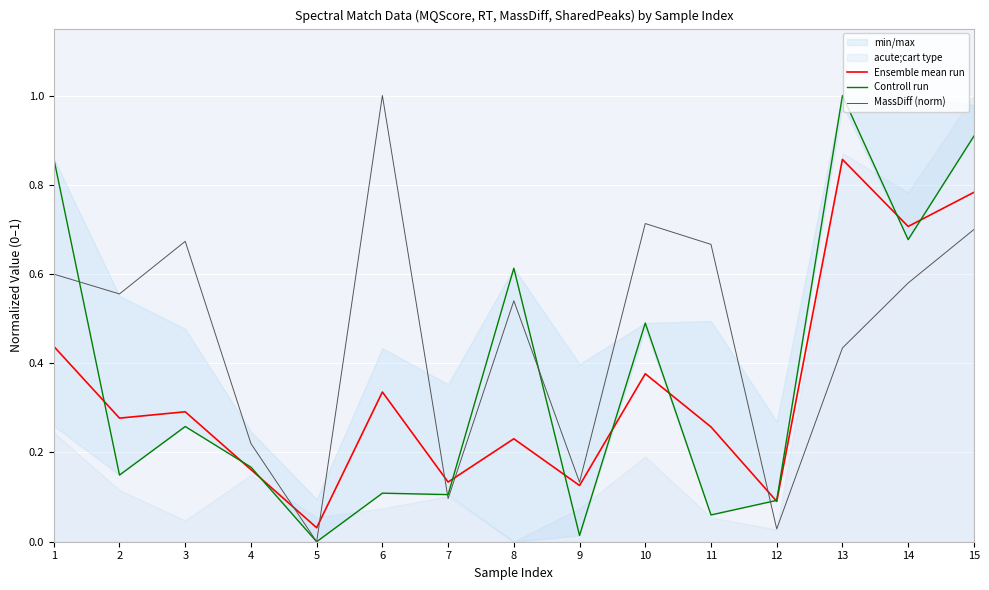

What is the difference between the second highest and minimum values in the MassDiff (norm) series?

0.7